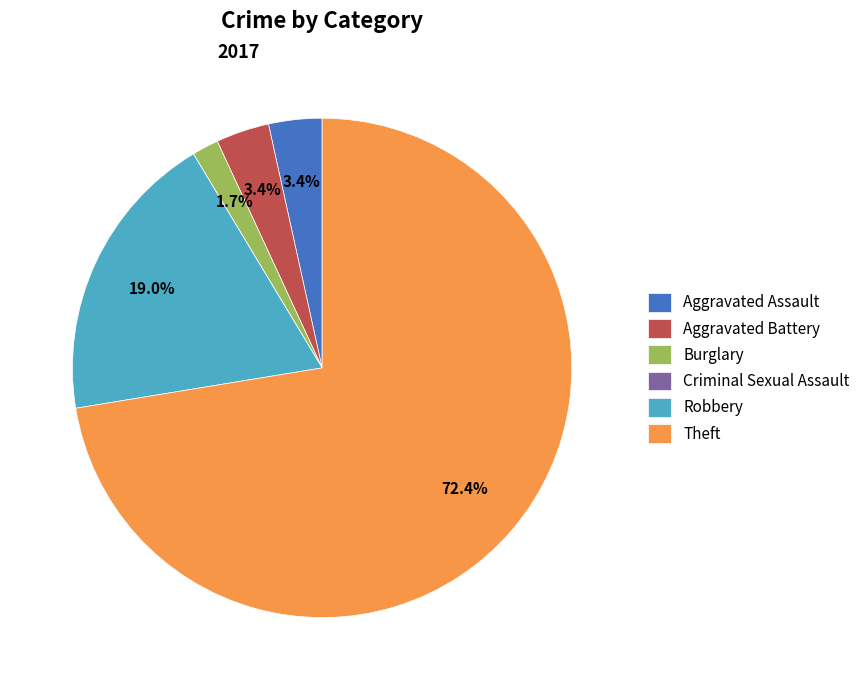

Approximately how many times larger is the value at Robbery compared to Theft?

0.3